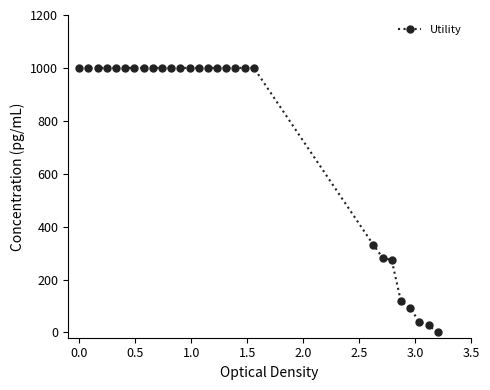

What is the average value?

755.8